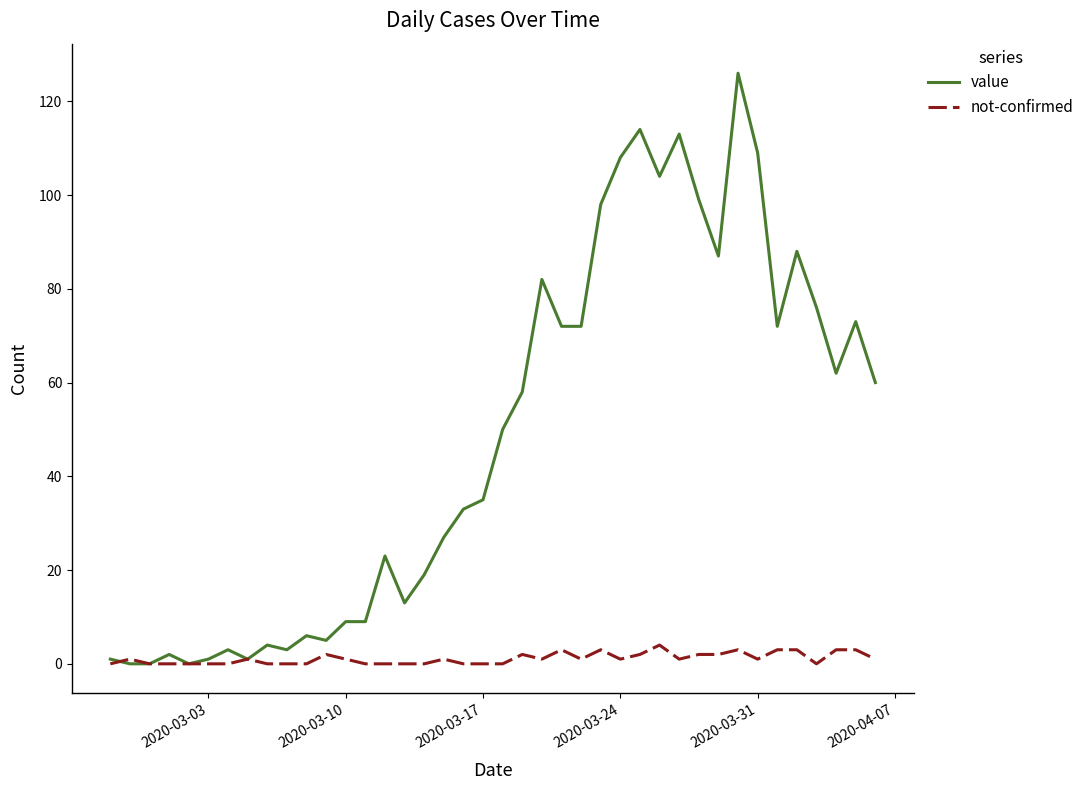

Reading right to left, list all the values displayed in this chart.

value: 60	73	62	76	88	72	109	126	87	99	113	104	114	108	98	72	72	82	58	50	35	33	27	19	13	23	9	9	5	6	3	4	1	3	1	0	2	0	0	1
not-confirmed: 1	3	3	0	3	3	1	3	2	2	1	4	2	1	3	1	3	1	2	0	0	0	1	0	0	0	0	1	2	0	0	0	1	0	0	0	0	0	1	0